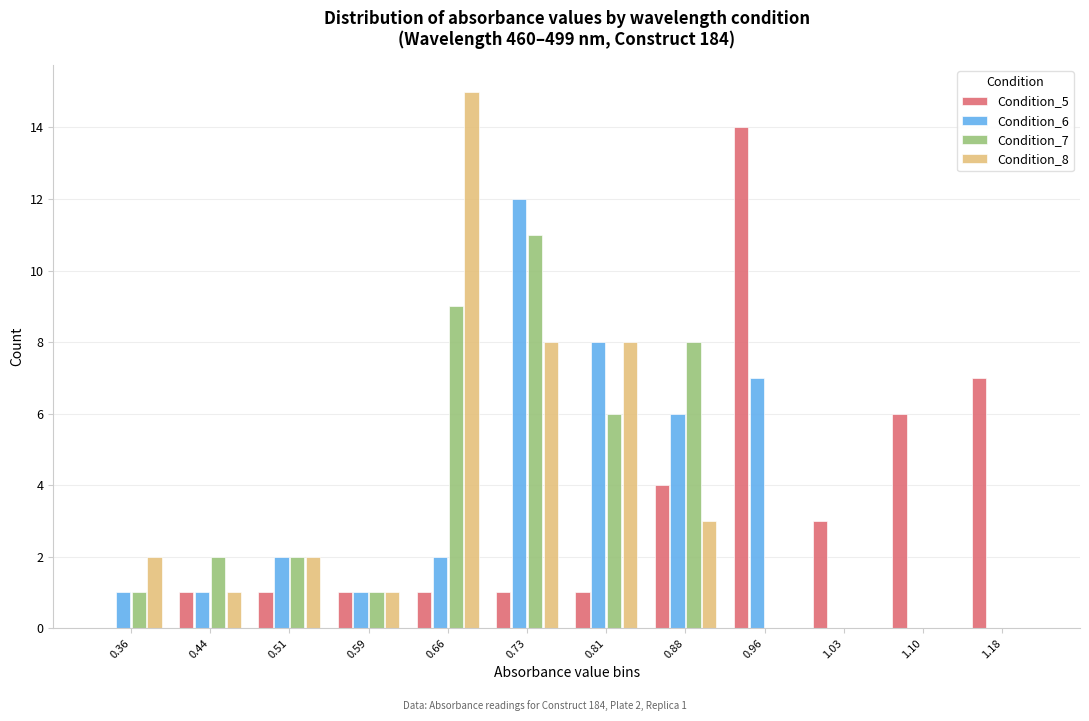

In the Condition_8 series, which range on the x-axis has the tallest bar?

0.62 to 0.70